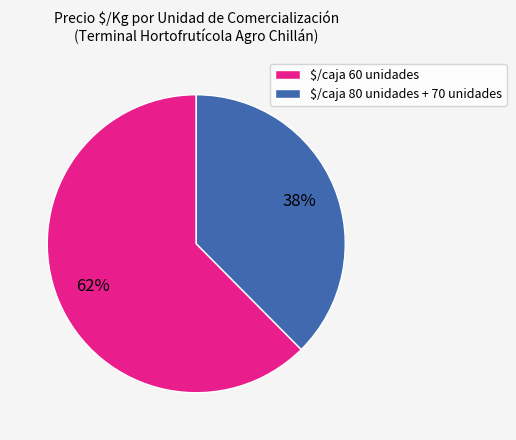

True or false: $/caja 60 unidades accounts for 77% of the total.

False